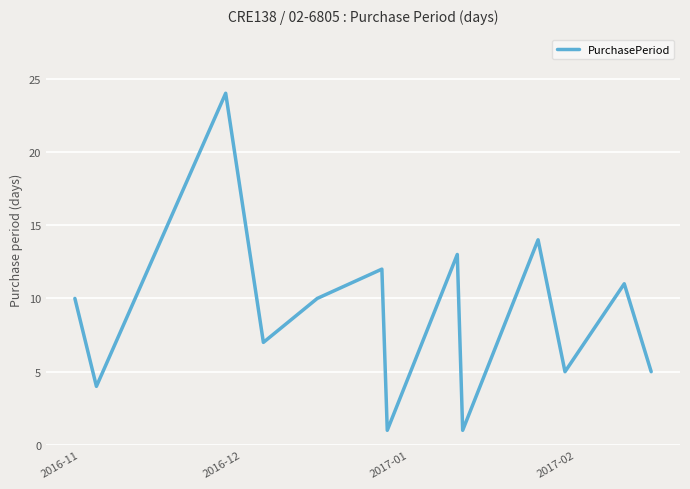

What is the average value?

9